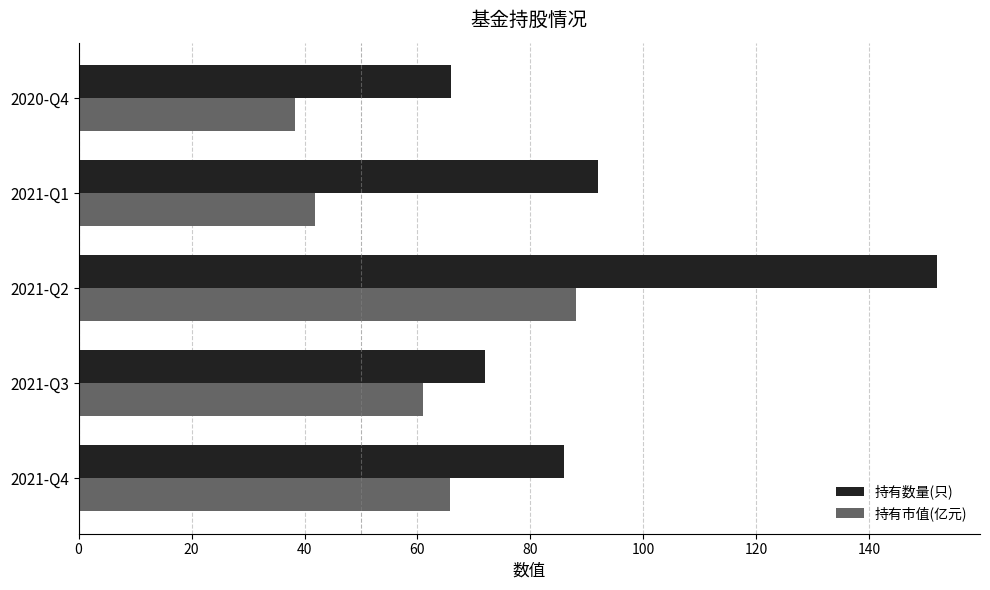

What are all the series names shown in the legend?

持有数量(只), 持有市值(亿元)